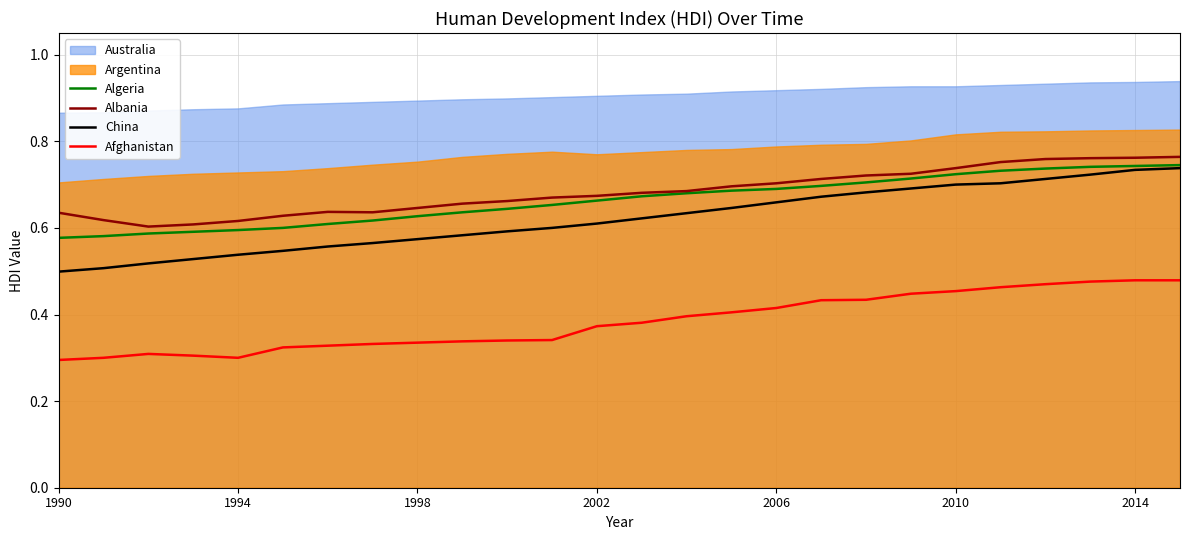

True or false: China and Afghanistan cross at least once.

False